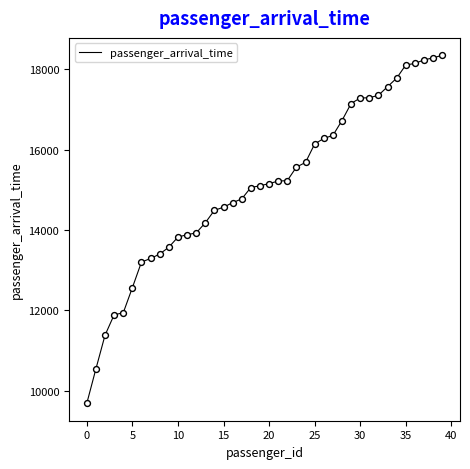

What is the smallest value displayed?

9684